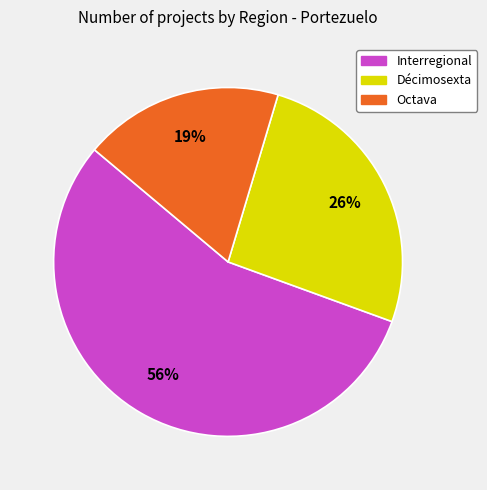

Which category has the smallest portion of the pie?

Octava